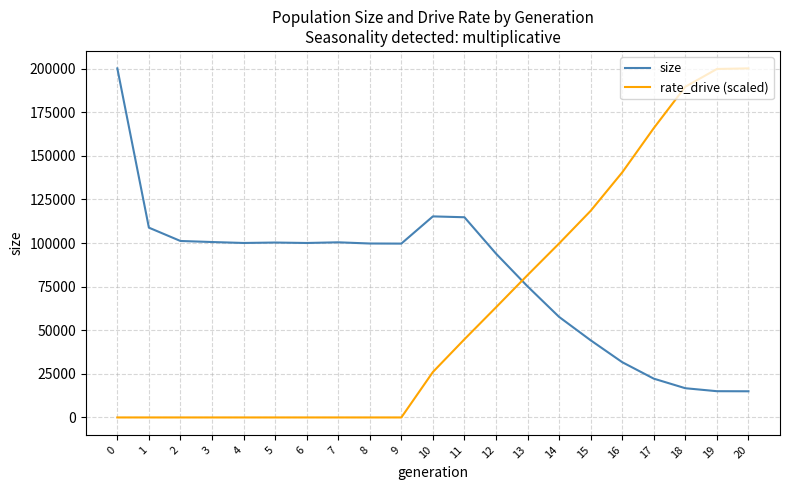

At which label does rate_drive (scaled) first exceed 26042?

10